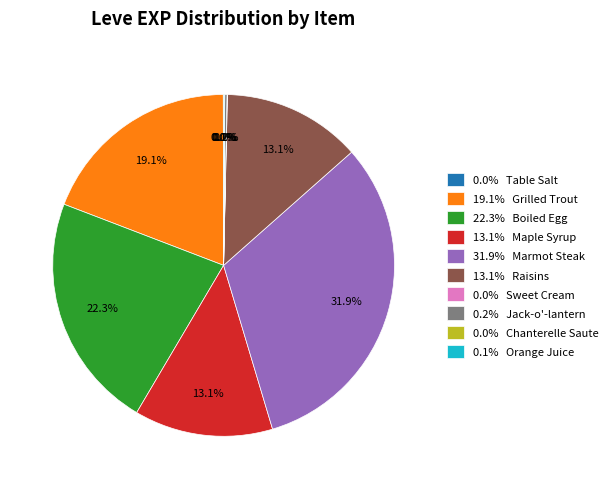

Which slice is the largest?

31.9% Marmot Steak